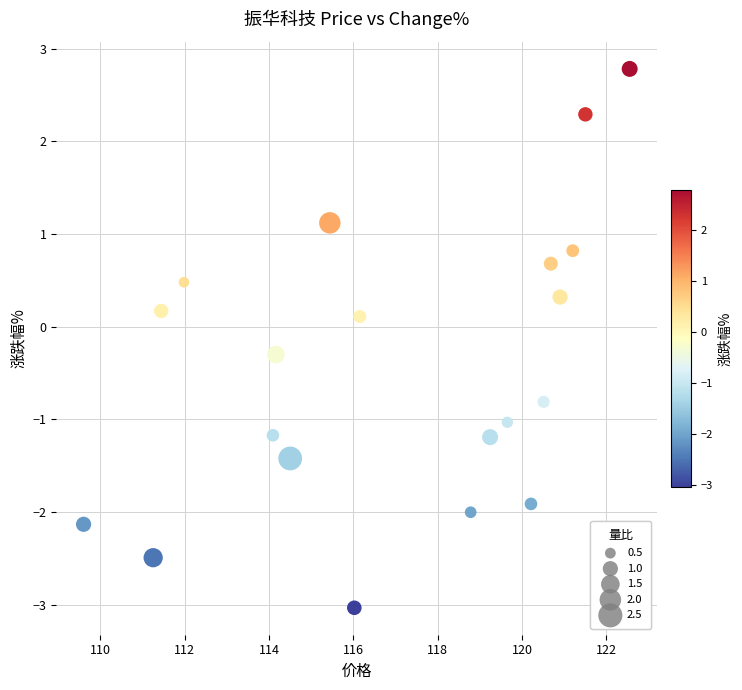

What is the range of Y values (max minus min)?

5.8